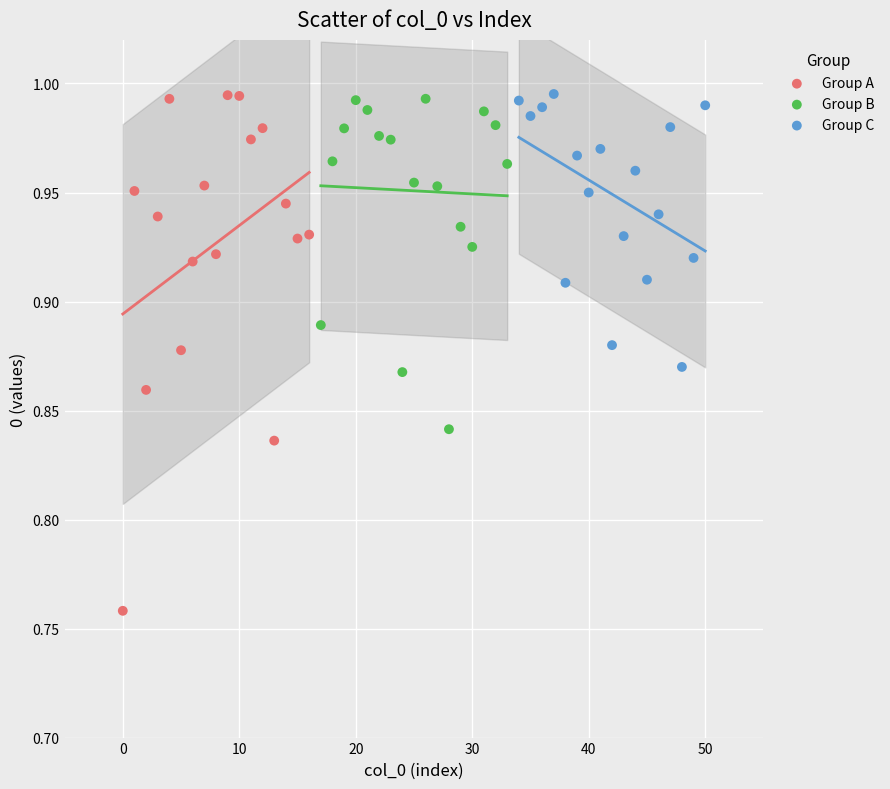

Which series has the widest spread of Y values?

Group A